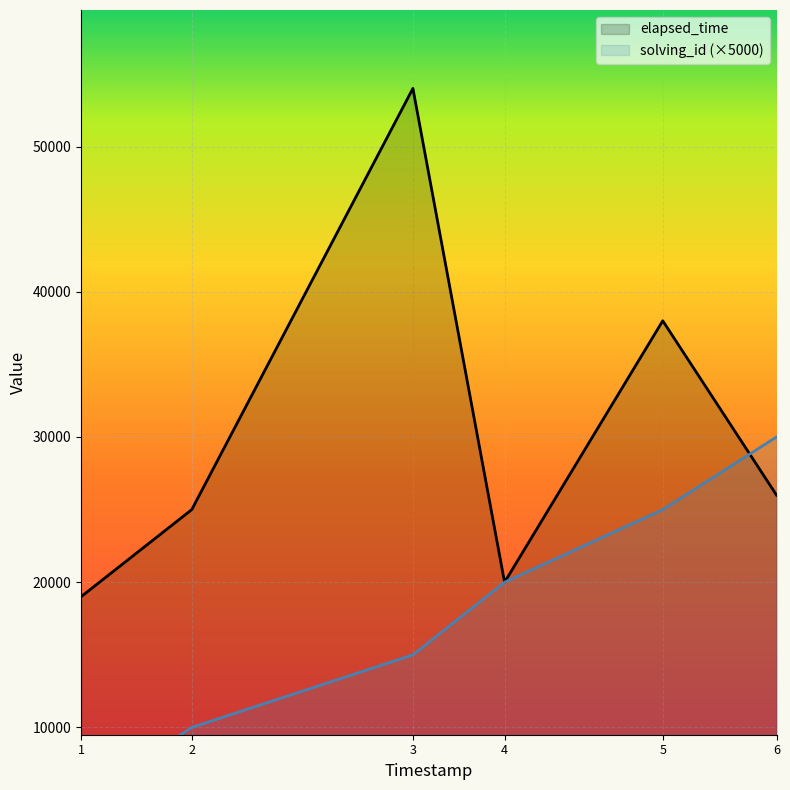

What is the average value of the elapsed_time series?

30333